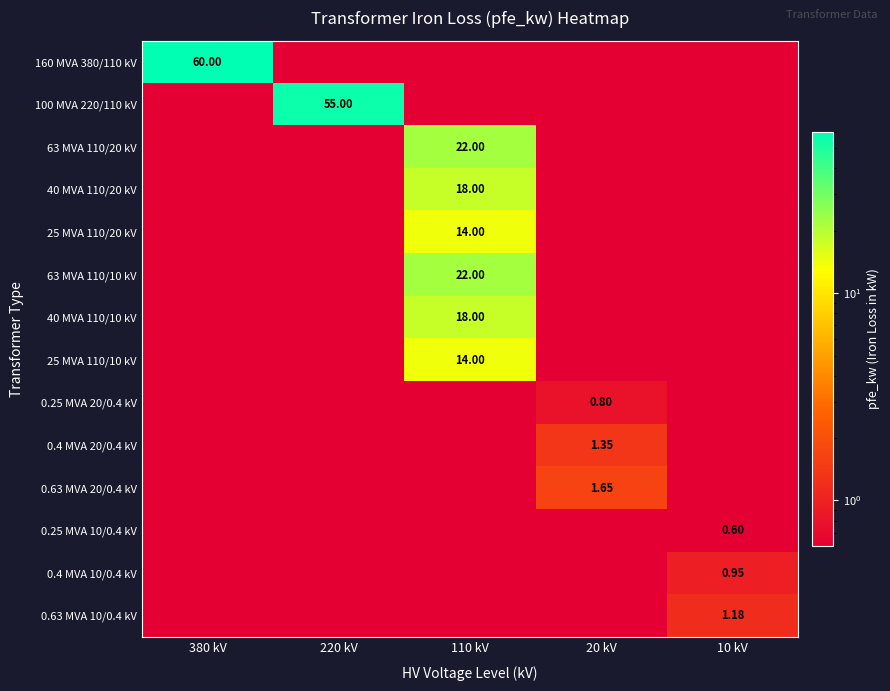

Read the 40 MVA 110/20 kV value at 110 kV.

18.0